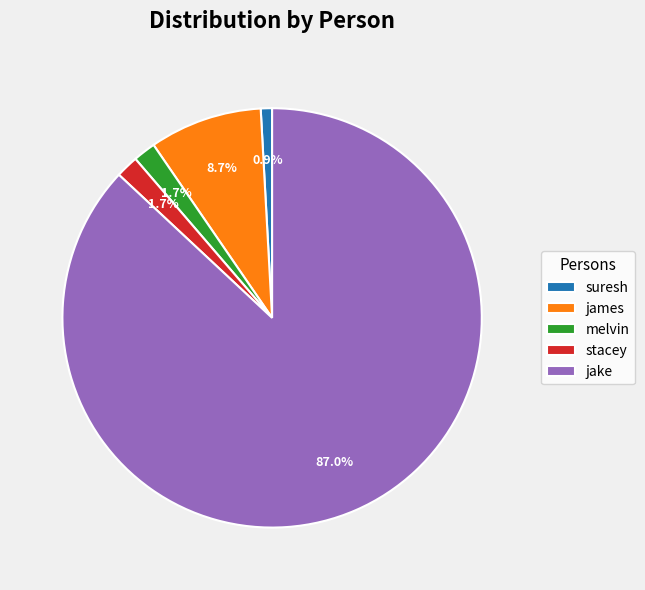

To the nearest percent, what is the difference between the largest and smallest slice percentages?

86%